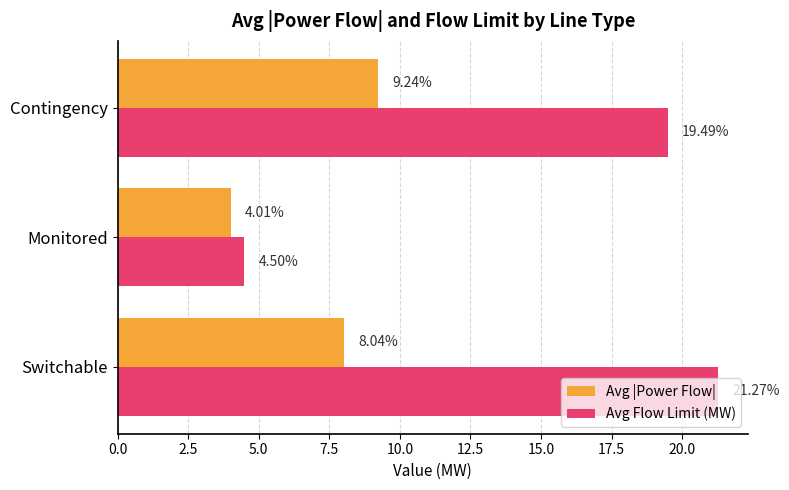

List the series in order of their peak value, highest first.

Avg Flow Limit (MW), Avg |Power Flow|